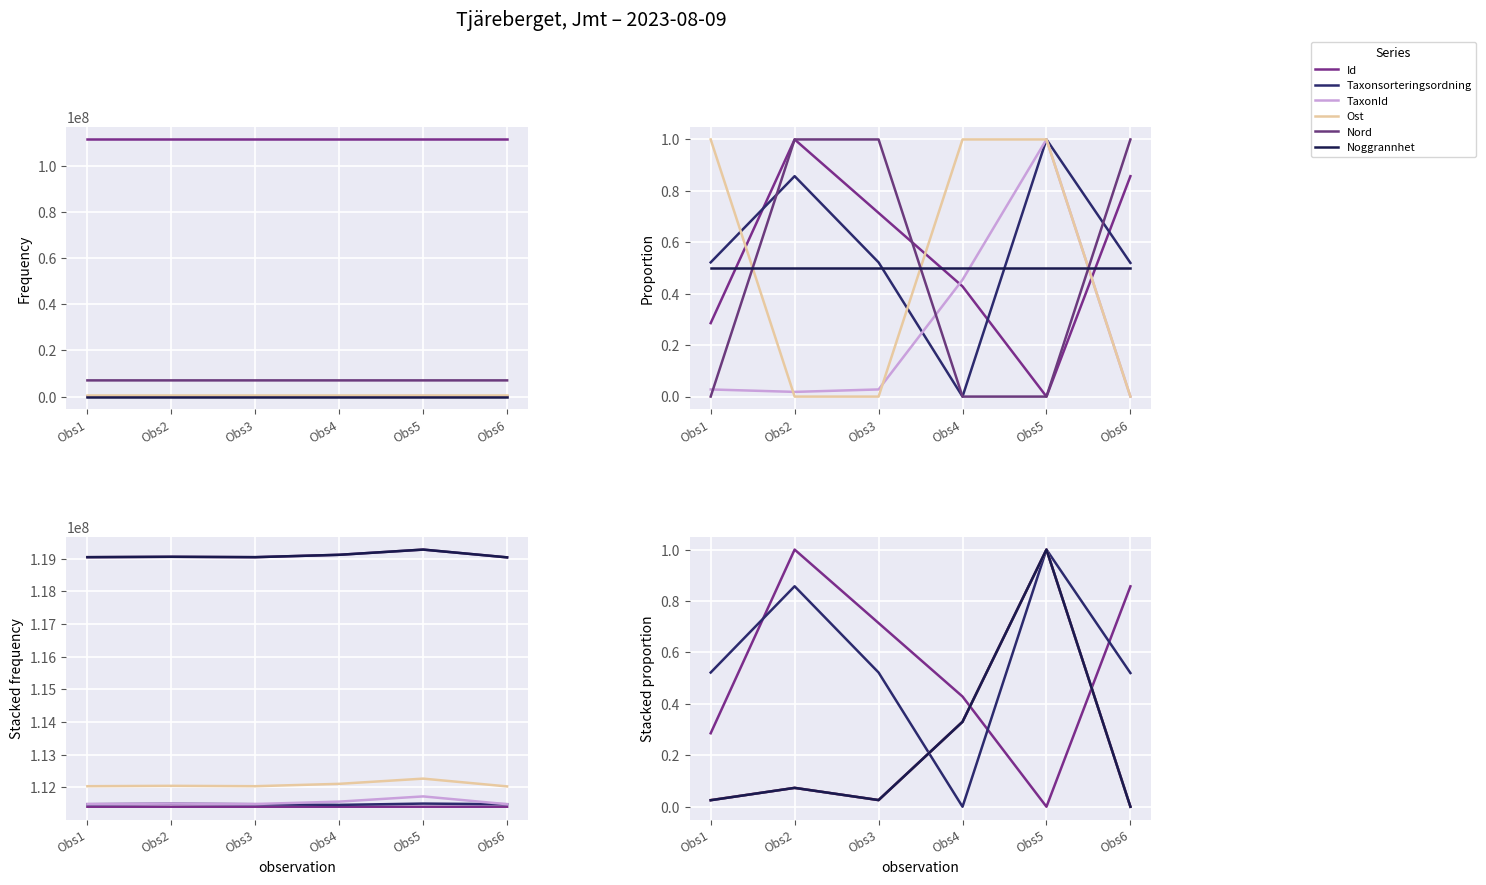

At which label does Ost reach its peak?

Obs5